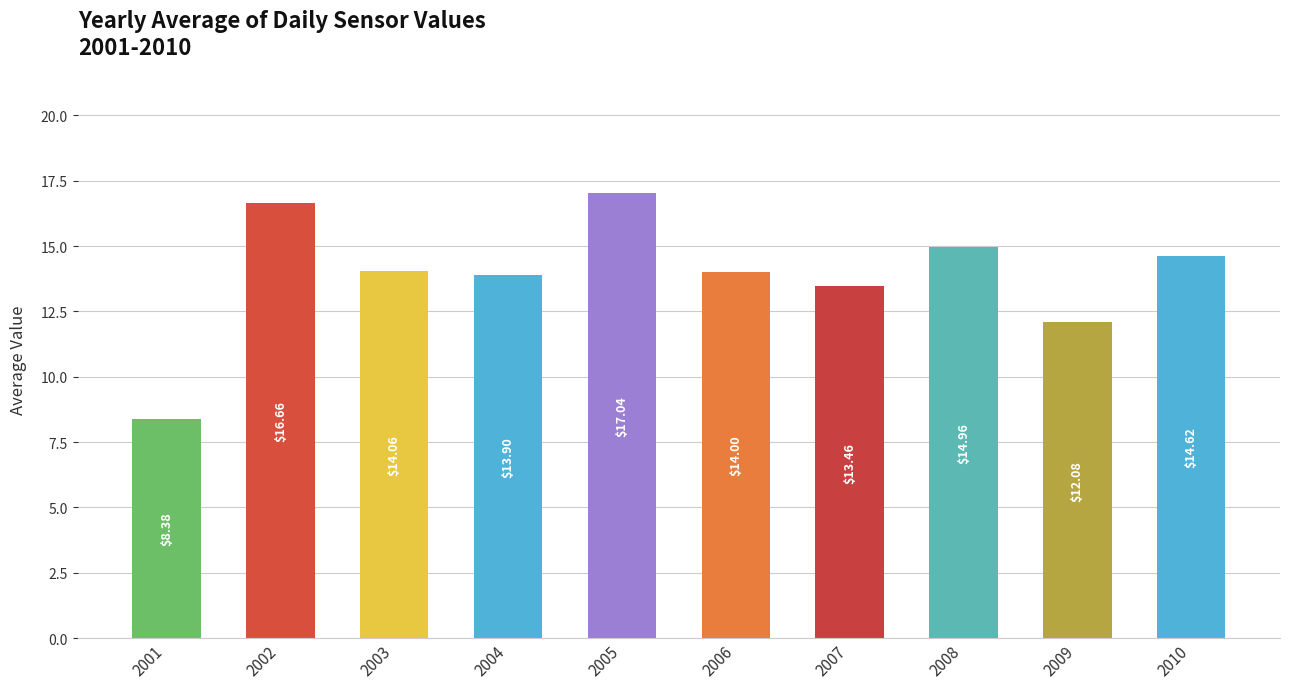

What is the value of the 9th bar from the left?

12.1